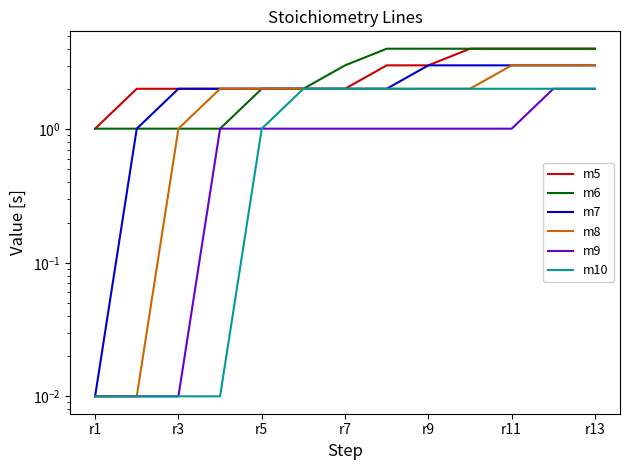

How many values in the m7 series exceed 2?

11